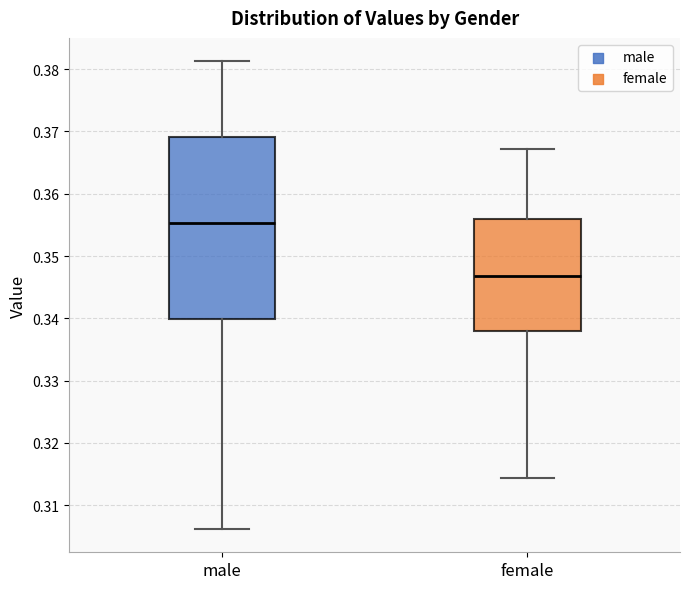

Reading left to right, read every box against the y-axis: the position of its median line, the range the box covers, and the ends of its whiskers. The values are not printed on the chart, so give them approximately, as read against the axis.

male: median 0.355, box 0.340 to 0.369, whiskers 0.306 to 0.381
female: median 0.347, box 0.338 to 0.356, whiskers 0.314 to 0.367